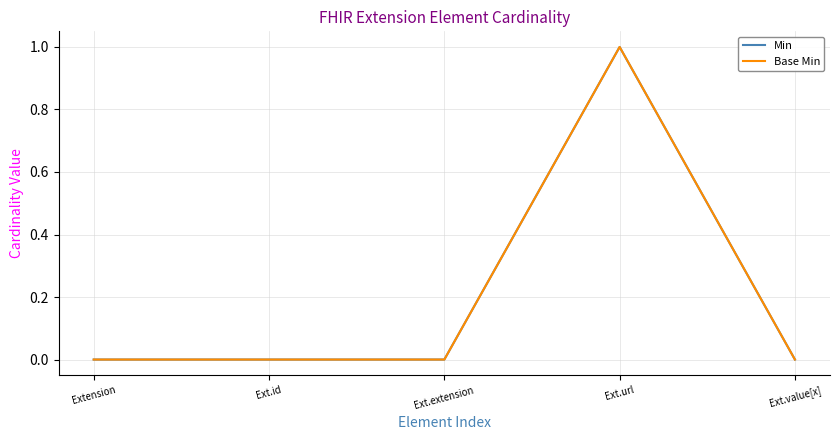

At which category does Base Min reach its first local peak?

Ext.url